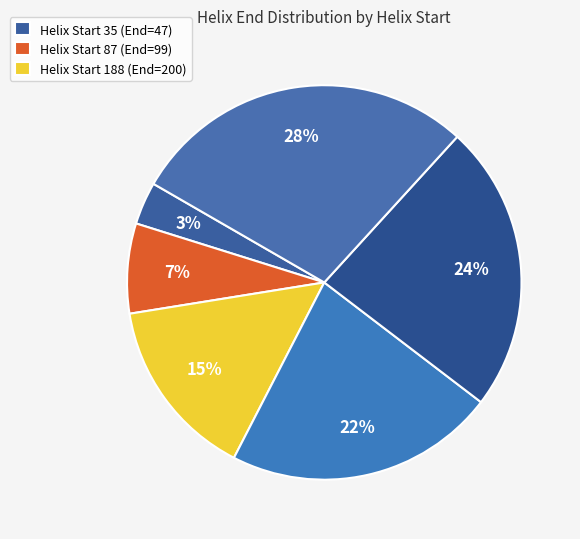

How many segments does this pie chart have?

6